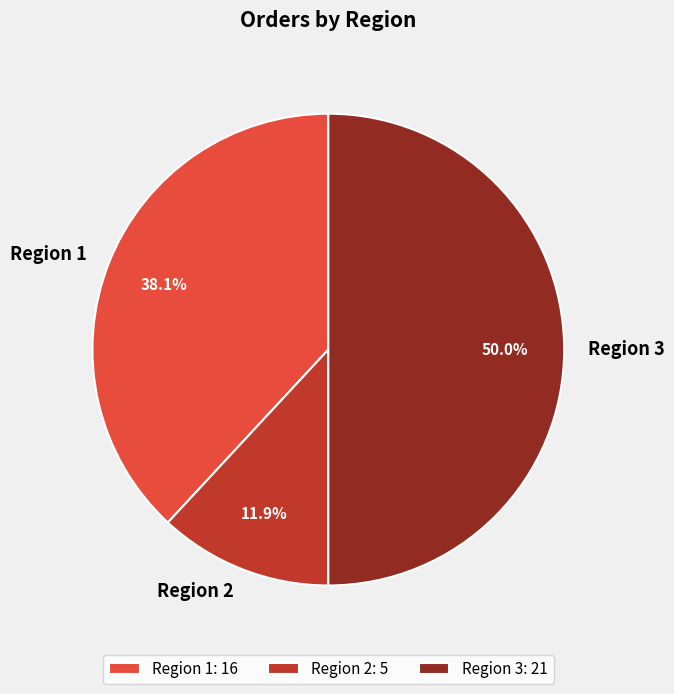

Combined, do Region 1 and Region 3 account for over 50%?

Yes